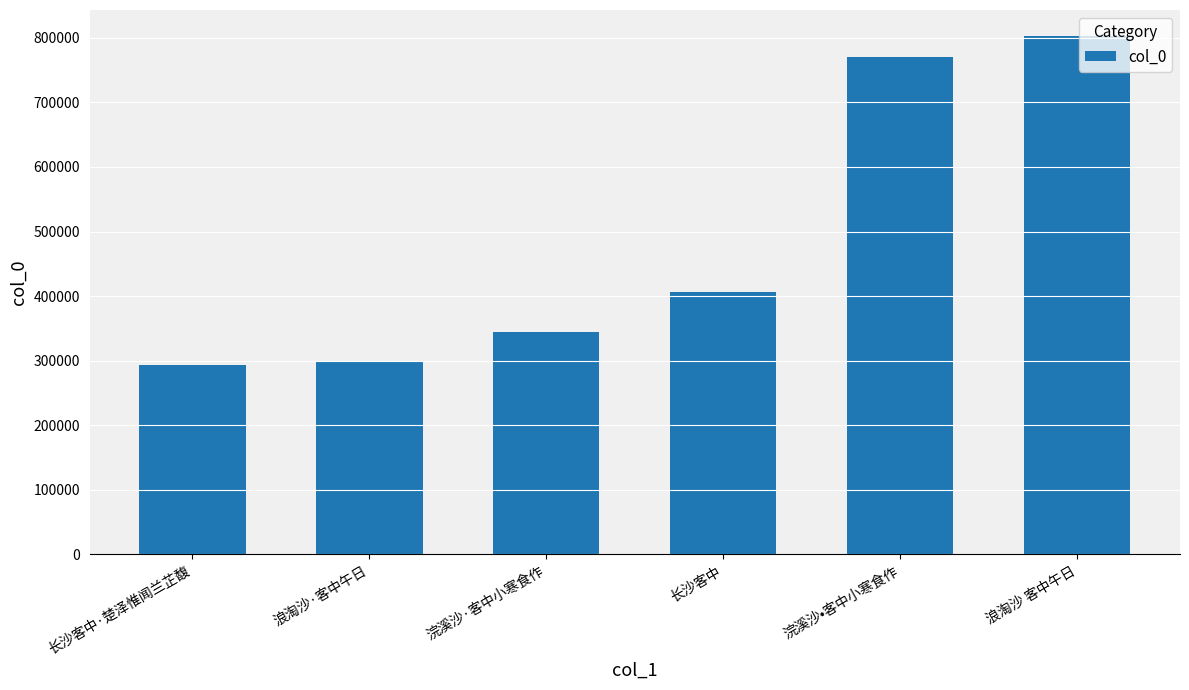

Reading left to right, transcribe all the data shown in this chart.

长沙客中·楚泽惟闻兰芷馥=293282	浪淘沙·客中午日=298656	浣溪沙·客中小寒食作=344929	长沙客中=407063	浣溪沙•客中小寒食作=769732	浪淘沙 客中午日=802956